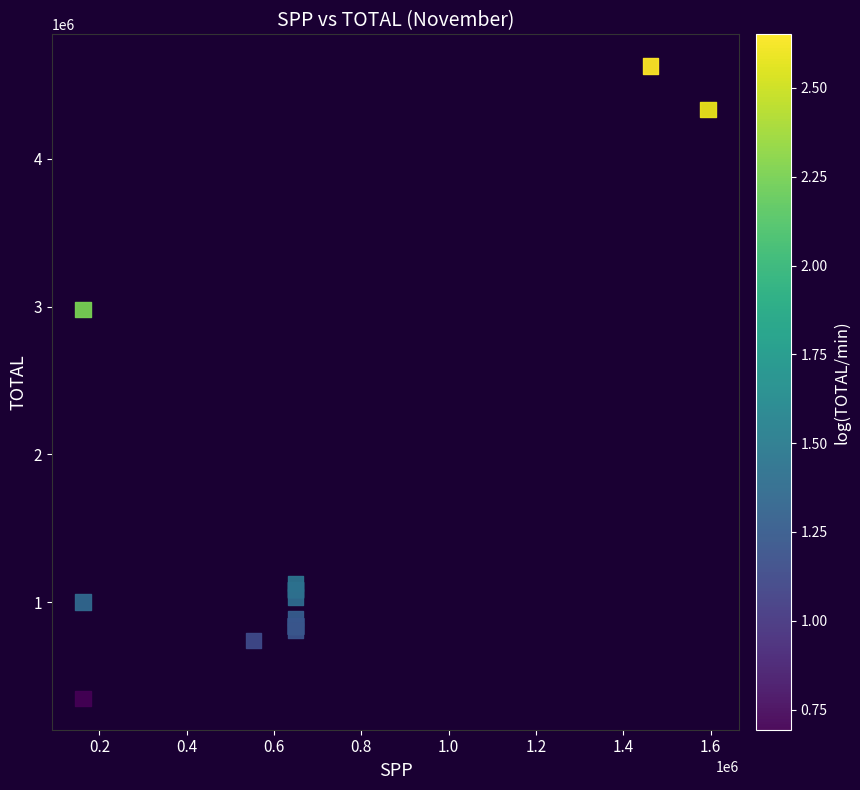

What Y value in the scatter plot is closest to 2490250?

2981500